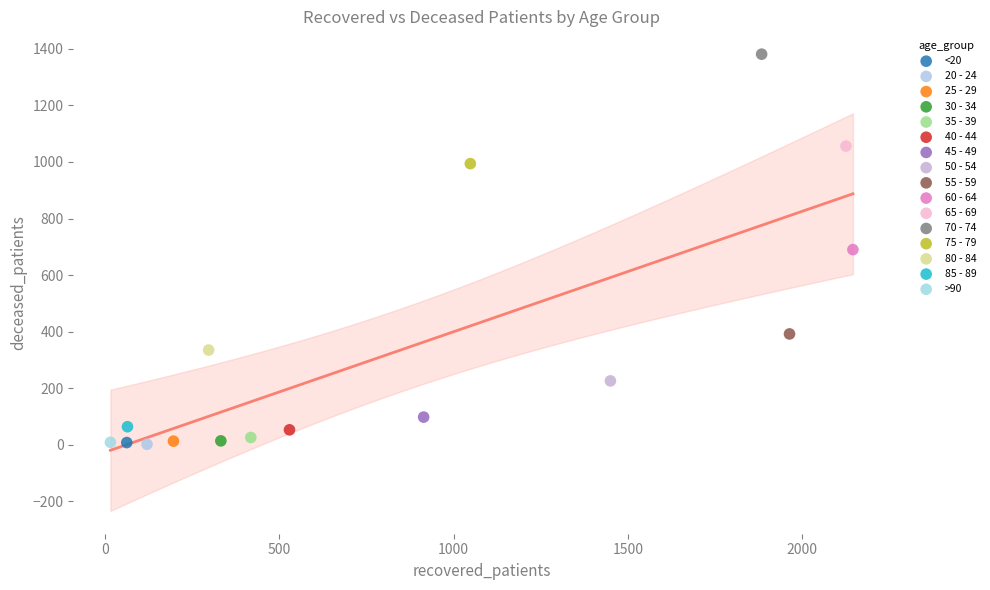

Which series contains the highest Y value?

70 - 74